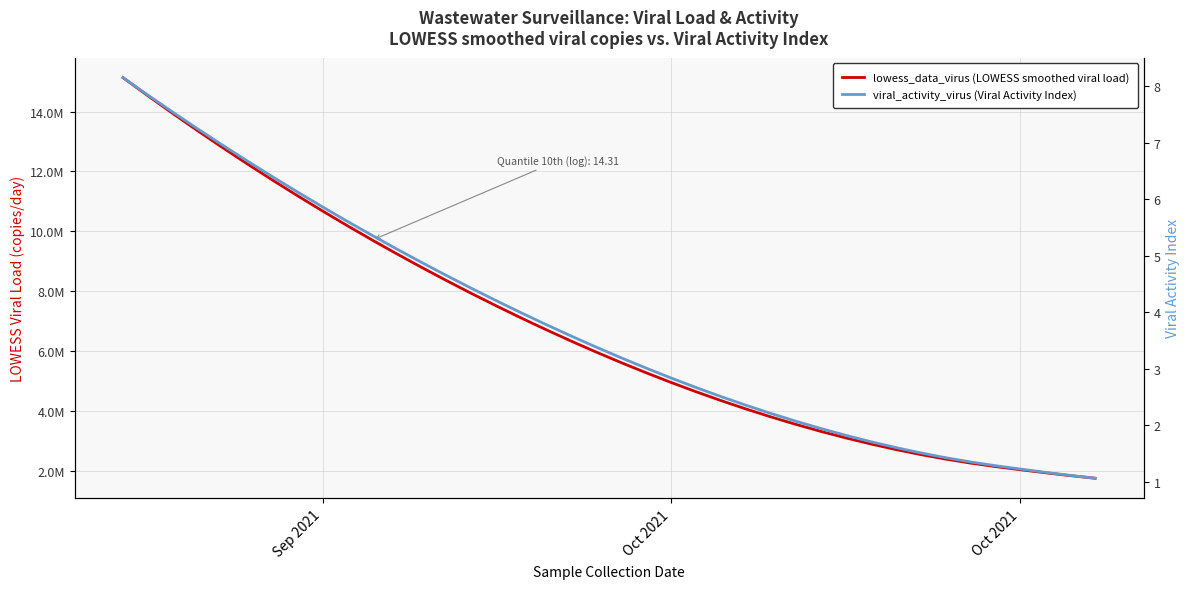

What is the smallest value displayed?

1.1